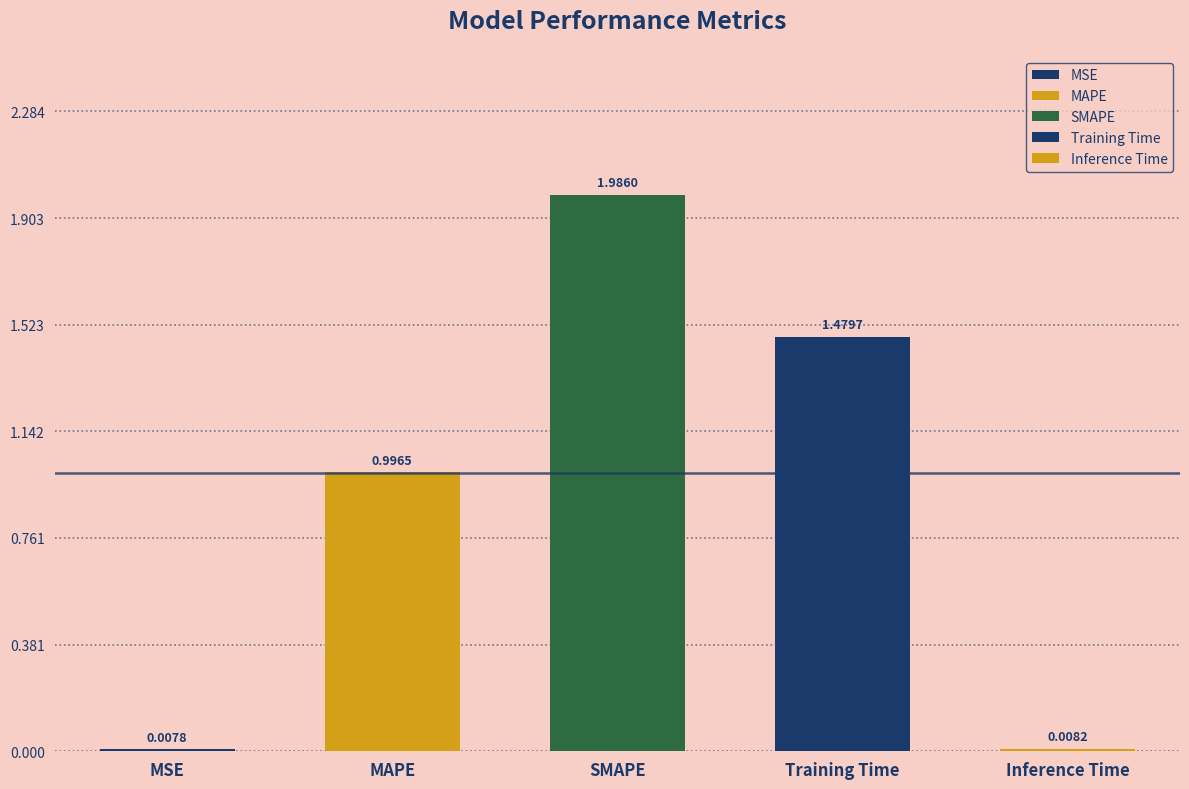

What is the label of the 1st bar from the left?

MSE